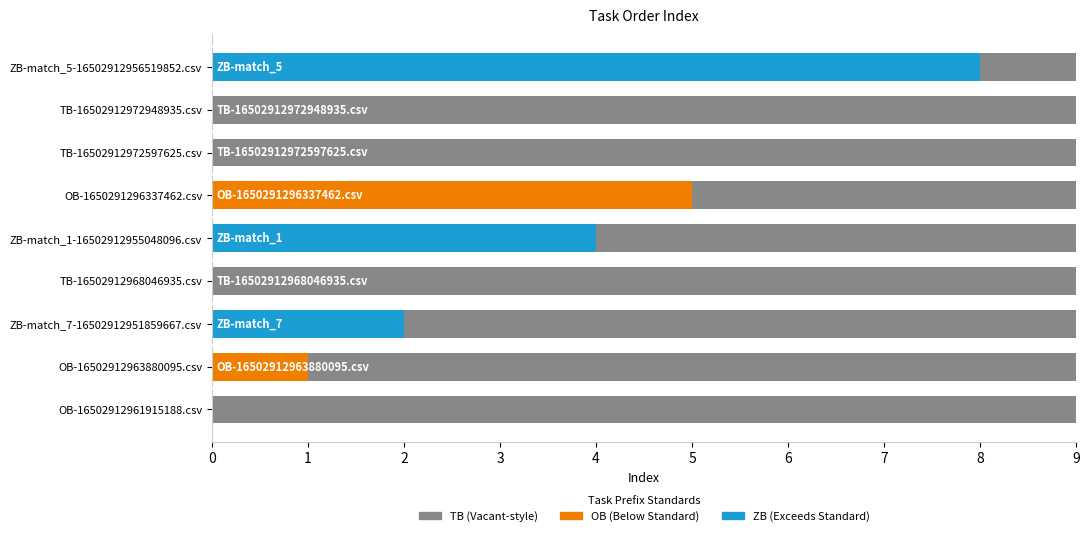

What is the label of the 2nd bar from the left?

OB-16502912963880095.csv